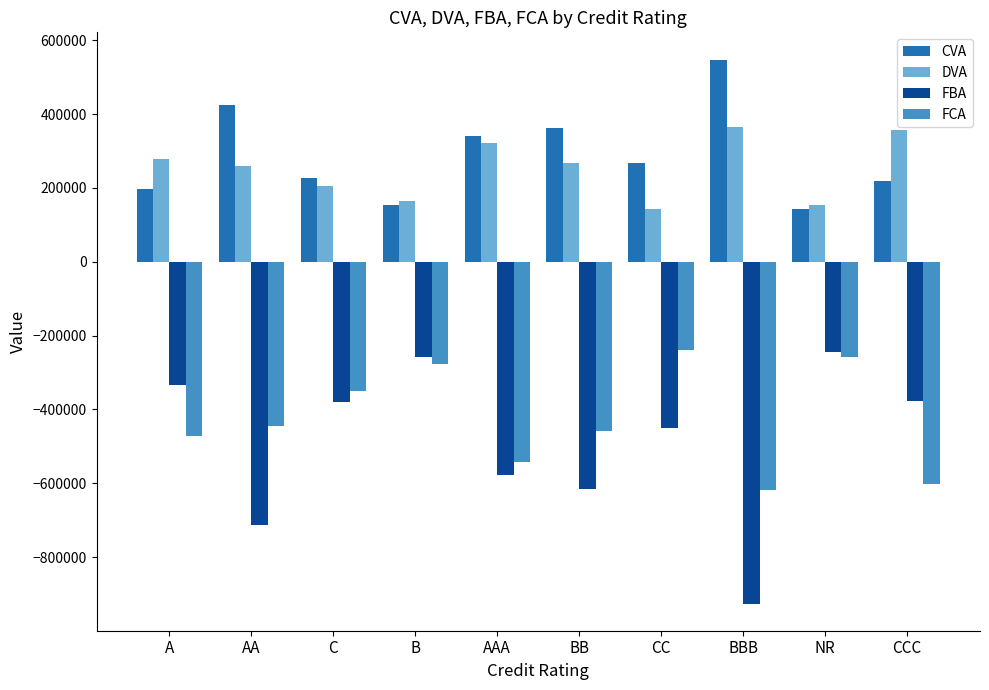

The value of CVA at C is 64382.7. True or false?

False